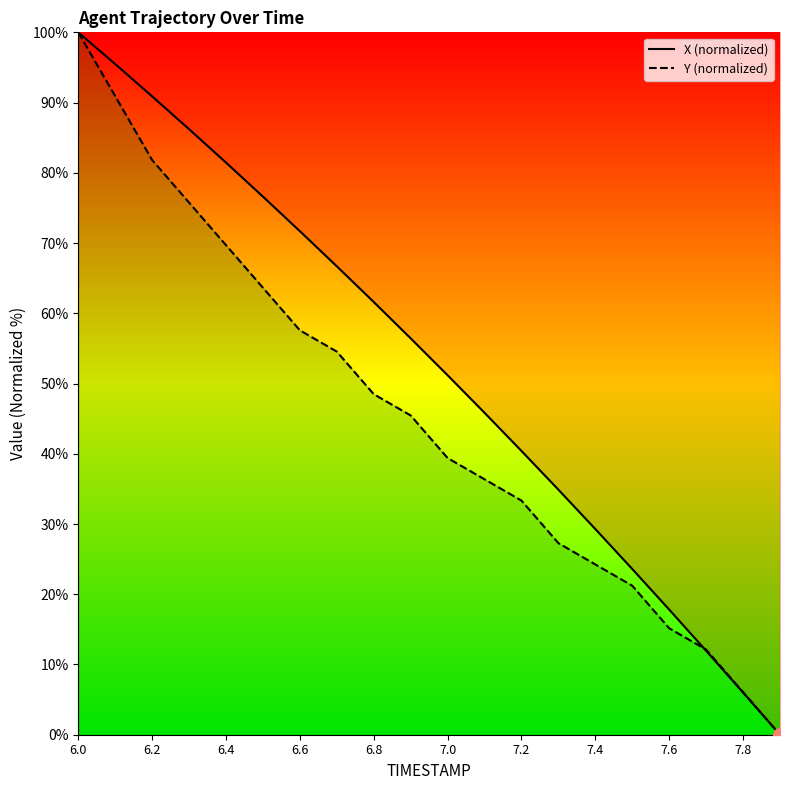

Is the value of X at 6.8 greater than the value of Y at 7.1?

Yes